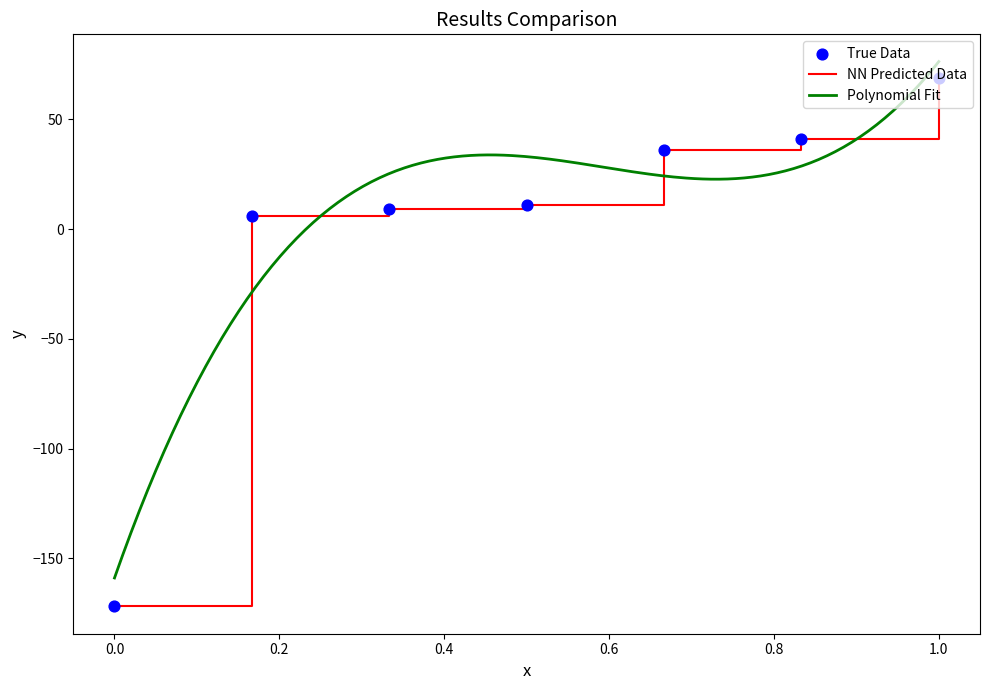

What is the lowest value of the NN Predicted Data series?

-172